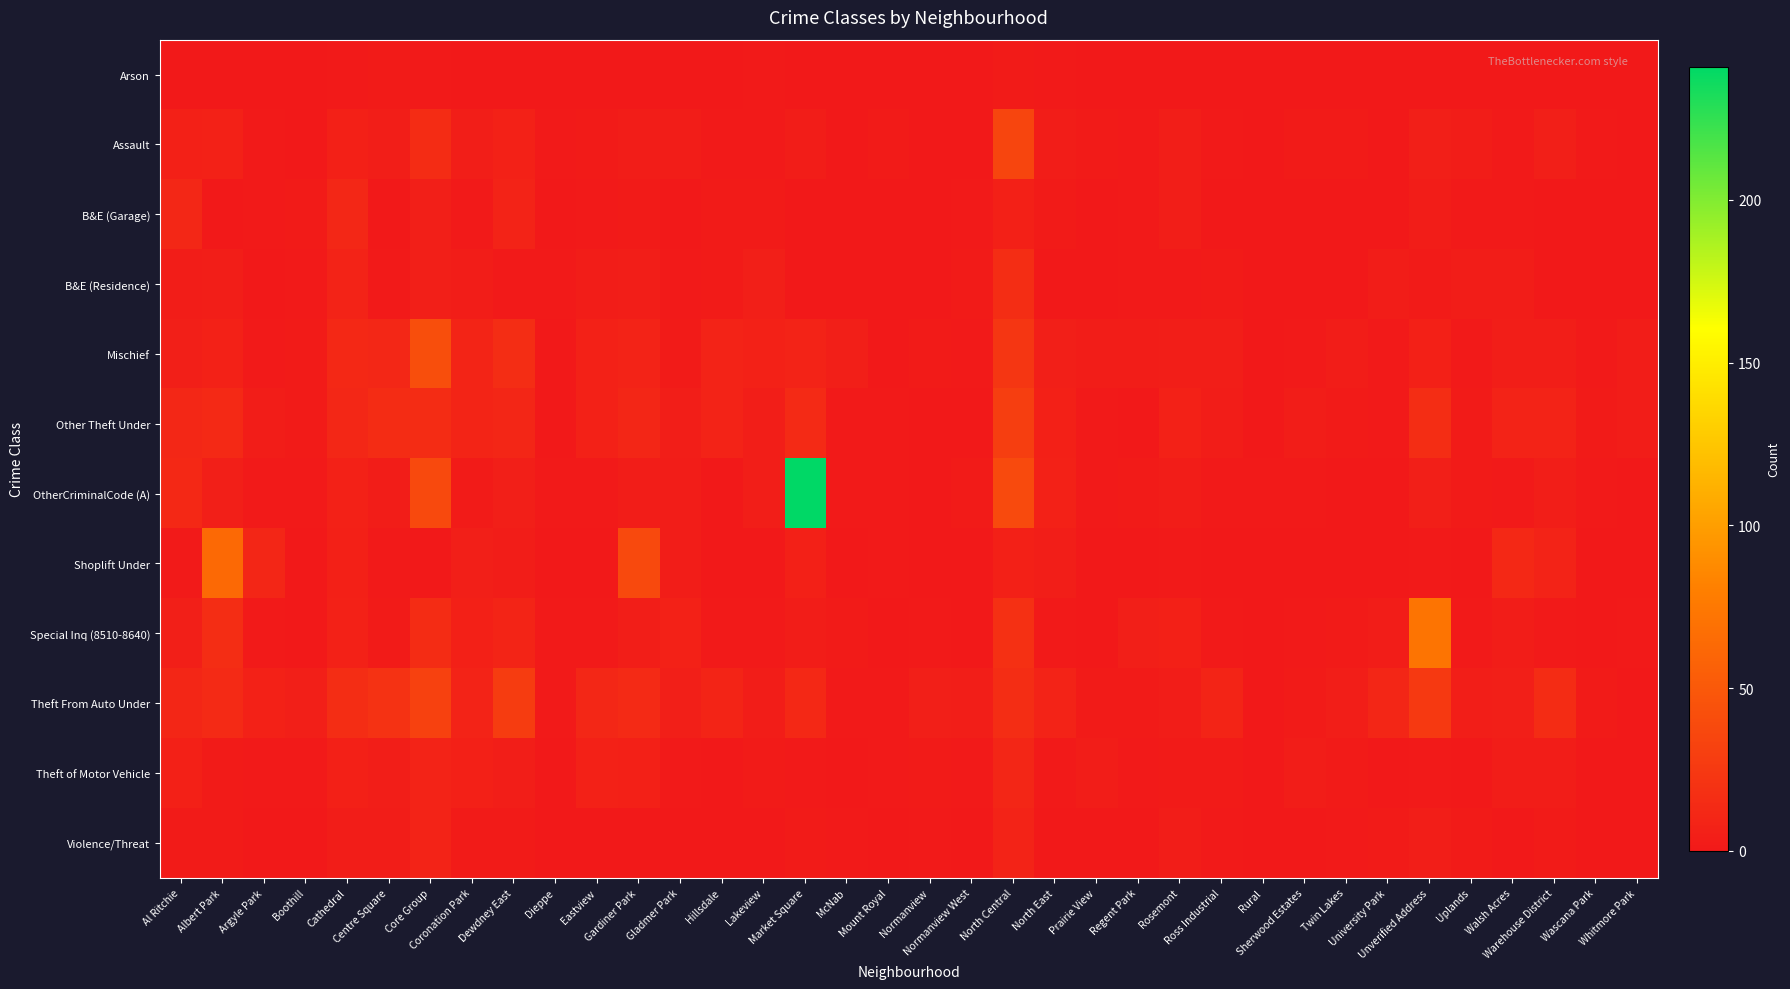

Reading left to right, what are all the values shown in this chart?

Arson: Al Ritchie=0	Albert Park=0	Argyle Park=0	Boothill=0	Cathedral=1	Centre Square=2	Core Group=1	Coronation Park=0	Dewdney East=0	Dieppe=0	Eastview=0	Gardiner Park=0	Gladmer Park=0	Hillsdale=0	Lakeview=1	Market Square=0	McNab=0	Mount Royal=0	Normanview=0	Normanview West=0	North Central=2	North East=1	Prairie View=0	Regent Park=0	Rosemont=0	Ross Industrial=0	Rural=0	Sherwood Estates=0	Twin Lakes=0	University Park=0	Unverified Address=0	Uplands=0	Walsh Acres=0	Warehouse District=0	Wascana Park=0	Whitmore Park=0
Assault: Al Ritchie=6	Albert Park=7	Argyle Park=1	Boothill=0	Cathedral=6	Centre Square=4	Core Group=15	Coronation Park=4	Dewdney East=7	Dieppe=1	Eastview=2	Gardiner Park=3	Gladmer Park=3	Hillsdale=1	Lakeview=1	Market Square=3	McNab=0	Mount Royal=2	Normanview=0	Normanview West=0	North Central=35	North East=3	Prairie View=2	Regent Park=1	Rosemont=4	Ross Industrial=1	Rural=0	Sherwood Estates=2	Twin Lakes=2	University Park=0	Unverified Address=5	Uplands=3	Walsh Acres=1	Warehouse District=5	Wascana Park=1	Whitmore Park=0
B&E (Garage): Al Ritchie=11	Albert Park=0	Argyle Park=1	Boothill=2	Cathedral=11	Centre Square=0	Core Group=5	Coronation Park=1	Dewdney East=8	Dieppe=0	Eastview=1	Gardiner Park=2	Gladmer Park=0	Hillsdale=2	Lakeview=2	Market Square=0	McNab=0	Mount Royal=0	Normanview=0	Normanview West=1	North Central=6	North East=2	Prairie View=0	Regent Park=1	Rosemont=4	Ross Industrial=0	Rural=0	Sherwood Estates=0	Twin Lakes=0	University Park=0	Unverified Address=3	Uplands=1	Walsh Acres=1	Warehouse District=0	Wascana Park=0	Whitmore Park=0
B&E (Residence): Al Ritchie=3	Albert Park=4	Argyle Park=0	Boothill=1	Cathedral=8	Centre Square=1	Core Group=5	Coronation Park=3	Dewdney East=1	Dieppe=1	Eastview=3	Gardiner Park=4	Gladmer Park=1	Hillsdale=2	Lakeview=5	Market Square=0	McNab=0	Mount Royal=0	Normanview=0	Normanview West=2	North Central=16	North East=0	Prairie View=0	Regent Park=1	Rosemont=1	Ross Industrial=2	Rural=0	Sherwood Estates=0	Twin Lakes=0	University Park=3	Unverified Address=2	Uplands=3	Walsh Acres=3	Warehouse District=0	Wascana Park=0	Whitmore Park=0
Mischief: Al Ritchie=5	Albert Park=7	Argyle Park=1	Boothill=2	Cathedral=12	Centre Square=11	Core Group=42	Coronation Park=9	Dewdney East=16	Dieppe=0	Eastview=7	Gardiner Park=8	Gladmer Park=2	Hillsdale=8	Lakeview=7	Market Square=8	McNab=5	Mount Royal=0	Normanview=2	Normanview West=1	North Central=23	North East=5	Prairie View=3	Regent Park=3	Rosemont=4	Ross Industrial=4	Rural=0	Sherwood Estates=1	Twin Lakes=3	University Park=1	Unverified Address=6	Uplands=1	Walsh Acres=4	Warehouse District=4	Wascana Park=1	Whitmore Park=3
Other Theft Under: Al Ritchie=11	Albert Park=13	Argyle Park=3	Boothill=2	Cathedral=11	Centre Square=15	Core Group=15	Coronation Park=9	Dewdney East=10	Dieppe=0	Eastview=7	Gardiner Park=10	Gladmer Park=4	Hillsdale=8	Lakeview=4	Market Square=14	McNab=1	Mount Royal=1	Normanview=0	Normanview West=0	North Central=29	North East=6	Prairie View=1	Regent Park=0	Rosemont=7	Ross Industrial=3	Rural=0	Sherwood Estates=3	Twin Lakes=2	University Park=1	Unverified Address=16	Uplands=2	Walsh Acres=8	Warehouse District=8	Wascana Park=2	Whitmore Park=3
OtherCriminalCode (A): Al Ritchie=12	Albert Park=5	Argyle Park=1	Boothill=1	Cathedral=7	Centre Square=3	Core Group=38	Coronation Park=2	Dewdney East=5	Dieppe=1	Eastview=1	Gardiner Park=3	Gladmer Park=3	Hillsdale=0	Lakeview=4	Market Square=241	McNab=1	Mount Royal=1	Normanview=0	Normanview West=2	North Central=39	North East=7	Prairie View=1	Regent Park=2	Rosemont=3	Ross Industrial=1	Rural=1	Sherwood Estates=1	Twin Lakes=0	University Park=0	Unverified Address=5	Uplands=2	Walsh Acres=1	Warehouse District=4	Wascana Park=1	Whitmore Park=0
Shoplift Under: Al Ritchie=1	Albert Park=63	Argyle Park=10	Boothill=0	Cathedral=6	Centre Square=1	Core Group=0	Coronation Park=5	Dewdney East=3	Dieppe=0	Eastview=0	Gardiner Park=38	Gladmer Park=3	Hillsdale=0	Lakeview=0	Market Square=6	McNab=0	Mount Royal=1	Normanview=0	Normanview West=0	North Central=6	North East=4	Prairie View=0	Regent Park=0	Rosemont=1	Ross Industrial=0	Rural=0	Sherwood Estates=0	Twin Lakes=0	University Park=0	Unverified Address=1	Uplands=0	Walsh Acres=12	Warehouse District=8	Wascana Park=0	Whitmore Park=0
Special Inq (8510-8640): Al Ritchie=5	Albert Park=16	Argyle Park=1	Boothill=0	Cathedral=7	Centre Square=2	Core Group=15	Coronation Park=6	Dewdney East=9	Dieppe=1	Eastview=1	Gardiner Park=4	Gladmer Park=7	Hillsdale=1	Lakeview=1	Market Square=3	McNab=2	Mount Royal=0	Normanview=1	Normanview West=0	North Central=18	North East=1	Prairie View=0	Regent Park=5	Rosemont=6	Ross Industrial=1	Rural=0	Sherwood Estates=1	Twin Lakes=2	University Park=3	Unverified Address=72	Uplands=1	Walsh Acres=3	Warehouse District=1	Wascana Park=0	Whitmore Park=1
Theft From Auto Under: Al Ritchie=10	Albert Park=14	Argyle Park=7	Boothill=5	Cathedral=16	Centre Square=20	Core Group=32	Coronation Park=8	Dewdney East=28	Dieppe=1	Eastview=11	Gardiner Park=14	Gladmer Park=5	Hillsdale=9	Lakeview=3	Market Square=12	McNab=1	Mount Royal=1	Normanview=5	Normanview West=4	North Central=16	North East=8	Prairie View=2	Regent Park=2	Rosemont=3	Ross Industrial=9	Rural=0	Sherwood Estates=2	Twin Lakes=4	University Park=10	Unverified Address=25	Uplands=4	Walsh Acres=5	Warehouse District=15	Wascana Park=2	Whitmore Park=0
Theft of Motor Vehicle: Al Ritchie=6	Albert Park=2	Argyle Park=1	Boothill=1	Cathedral=6	Centre Square=4	Core Group=8	Coronation Park=6	Dewdney East=4	Dieppe=0	Eastview=7	Gardiner Park=6	Gladmer Park=1	Hillsdale=0	Lakeview=2	Market Square=1	McNab=0	Mount Royal=1	Normanview=2	Normanview West=1	North Central=10	North East=1	Prairie View=3	Regent Park=1	Rosemont=2	Ross Industrial=2	Rural=0	Sherwood Estates=3	Twin Lakes=2	University Park=0	Unverified Address=1	Uplands=0	Walsh Acres=3	Warehouse District=3	Wascana Park=0	Whitmore Park=0
Violence/Threat: Al Ritchie=2	Albert Park=2	Argyle Park=0	Boothill=0	Cathedral=3	Centre Square=3	Core Group=8	Coronation Park=2	Dewdney East=2	Dieppe=0	Eastview=0	Gardiner Park=0	Gladmer Park=0	Hillsdale=0	Lakeview=0	Market Square=2	McNab=1	Mount Royal=0	Normanview=1	Normanview West=0	North Central=8	North East=0	Prairie View=0	Regent Park=0	Rosemont=3	Ross Industrial=1	Rural=0	Sherwood Estates=0	Twin Lakes=1	University Park=2	Unverified Address=4	Uplands=2	Walsh Acres=0	Warehouse District=2	Wascana Park=0	Whitmore Park=0